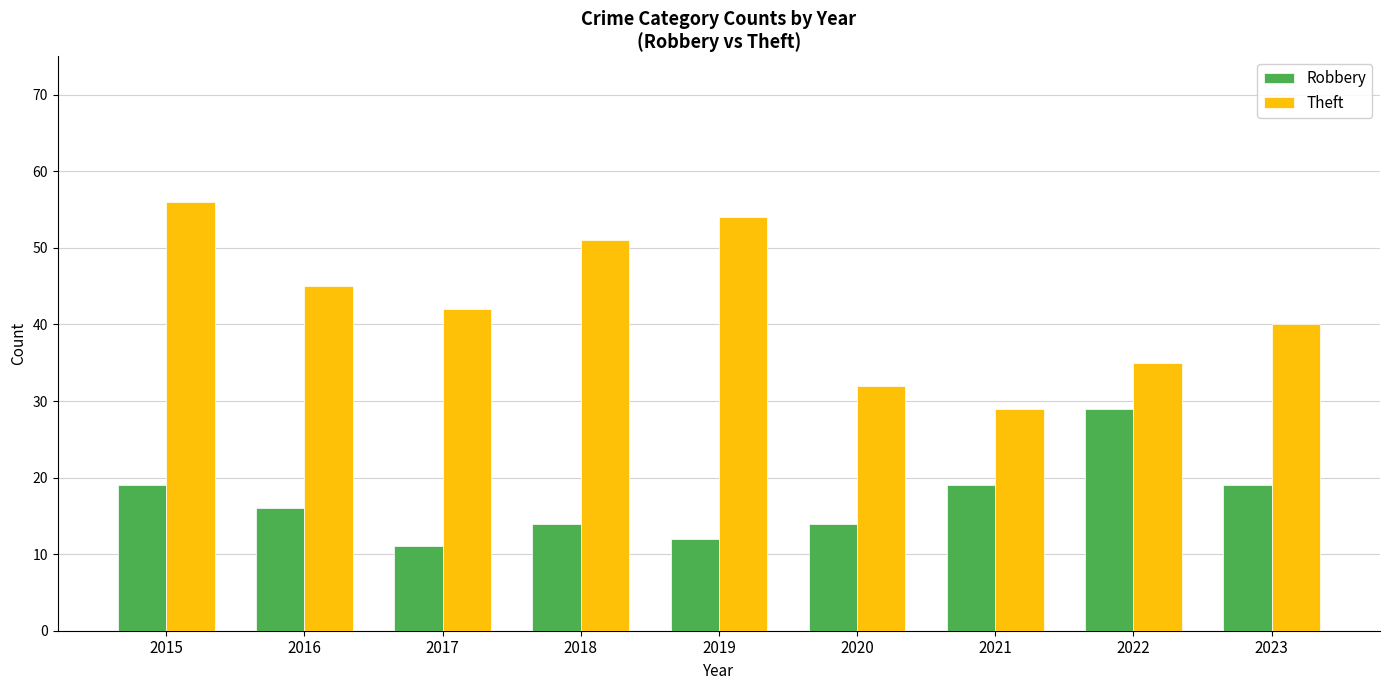

How many groups of bars are there?

9